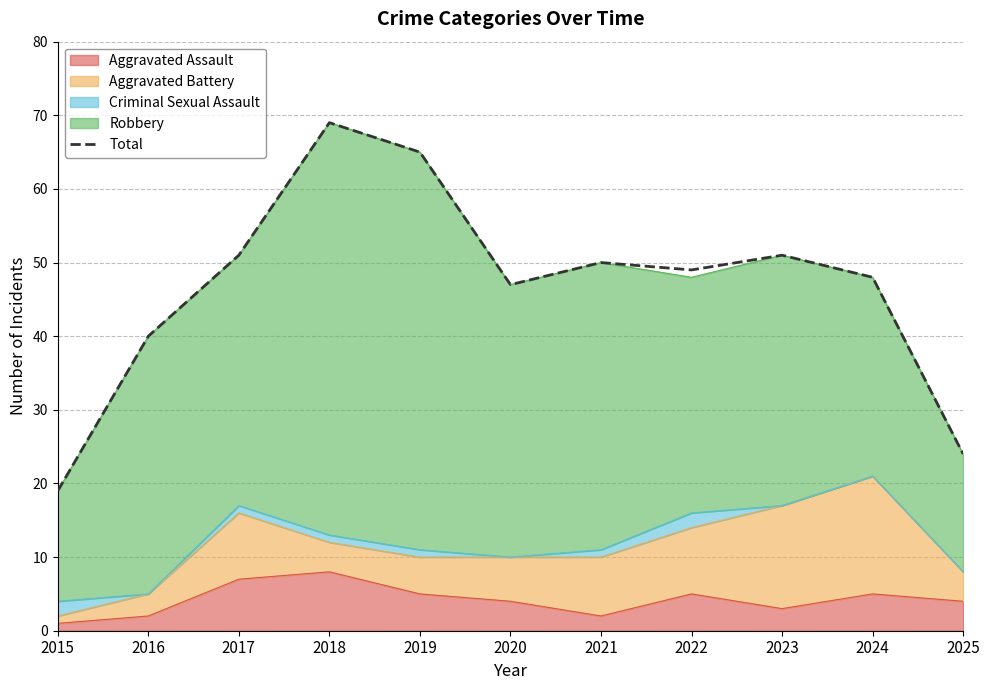

What is the maximum value shown in the chart?

69